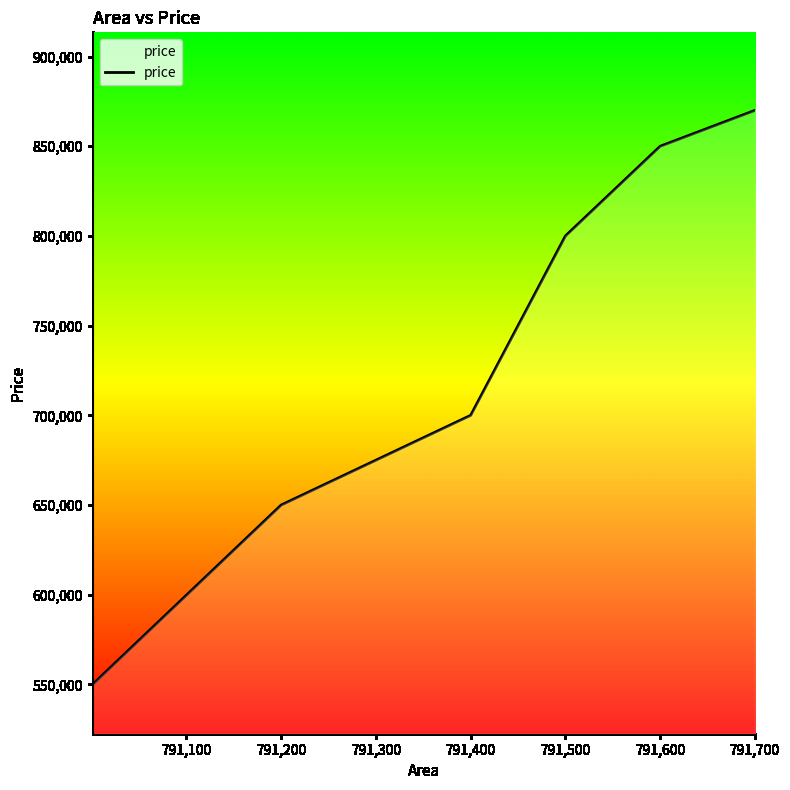

Reading left to right, transcribe all the data shown in this chart.

550000	650000	700000	800000	850000	870000